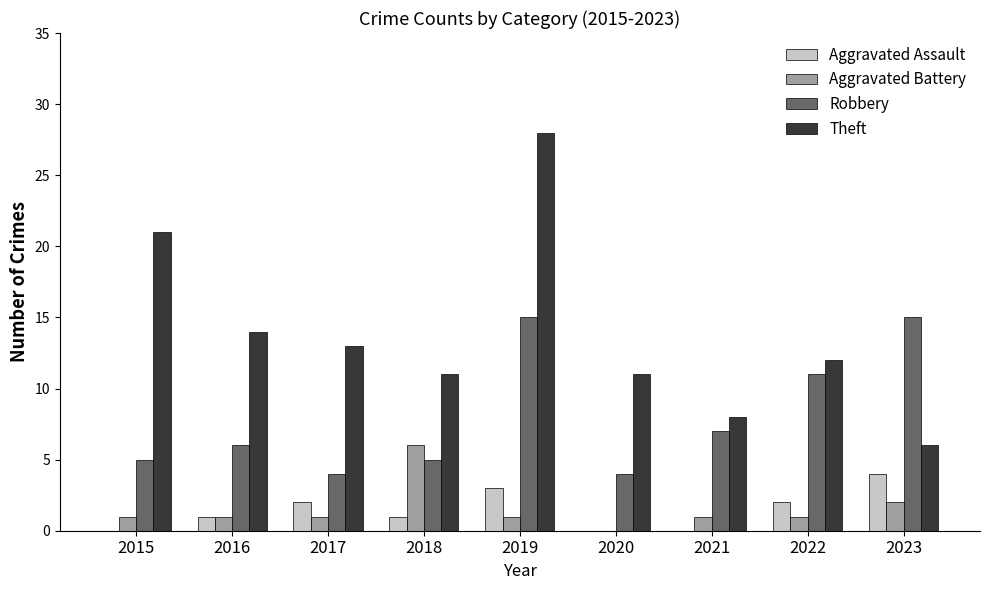

What is the spread (max minus min) of values at 2017?

12